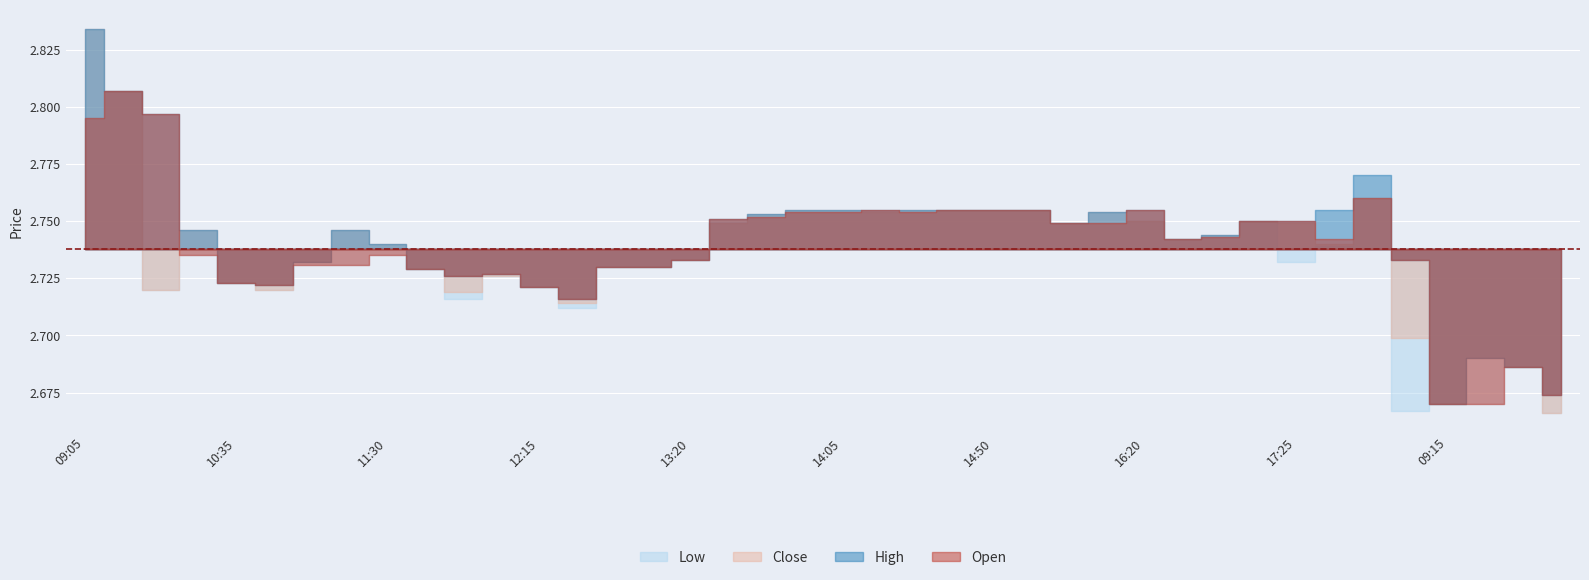

True or false: Low has more than 2 points higher than both neighbors.

True